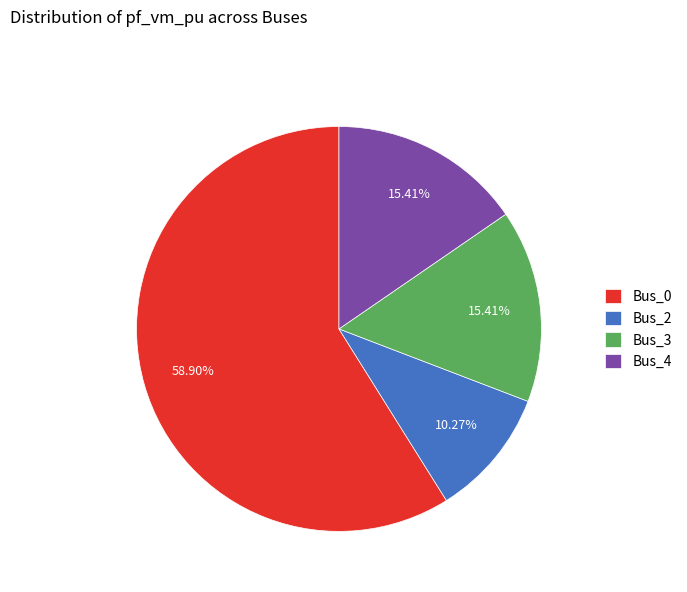

To the nearest percent, what portion does Bus_2 represent?

10%